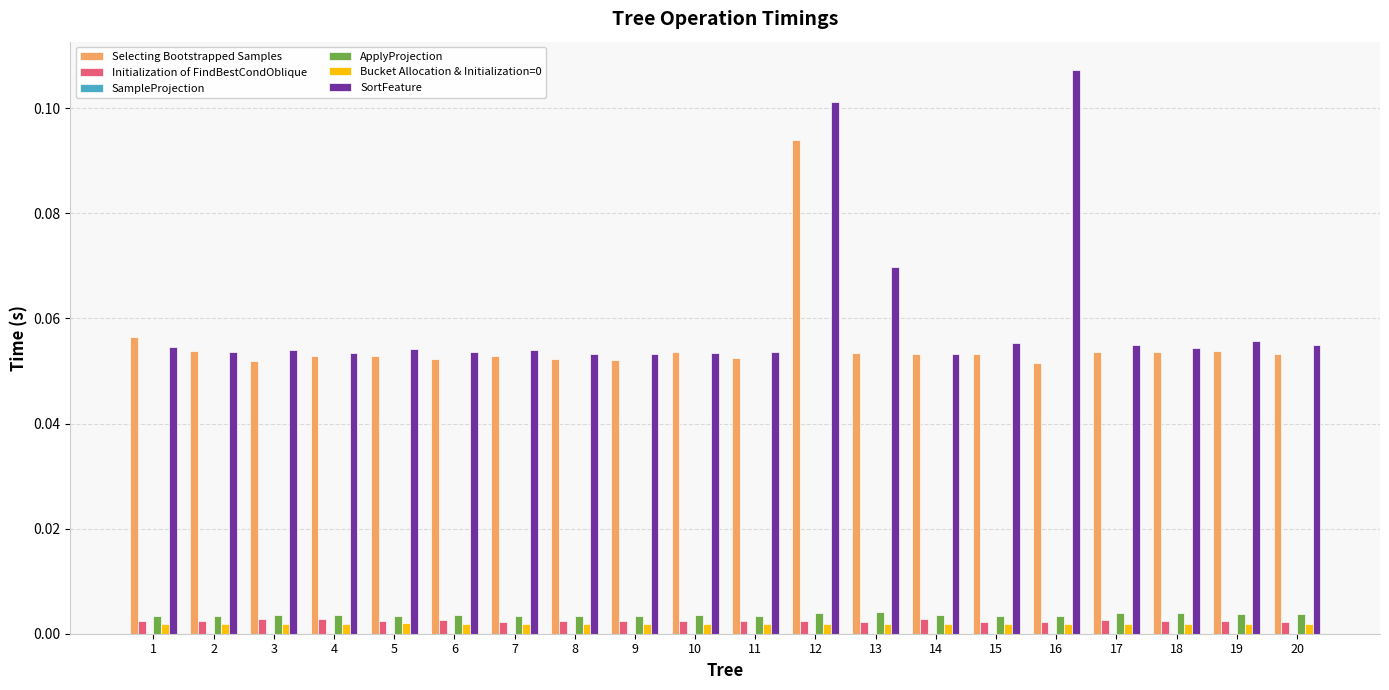

Is the value of Selecting Bootstrapped Samples at 2 greater than the value of ApplyProjection at 16?

Yes